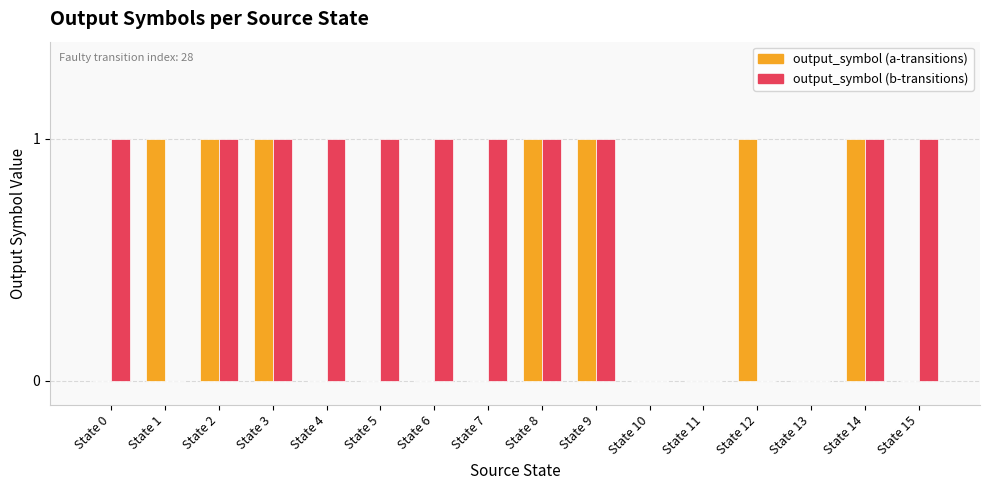

Reading left to right, transcribe all the data shown in this chart.

output_symbol (a-transitions): State 0=0	State 1=1	State 2=1	State 3=1	State 4=0	State 5=0	State 6=0	State 7=0	State 8=1	State 9=1	State 10=0	State 11=0	State 12=1	State 13=0	State 14=1	State 15=0
output_symbol (b-transitions): State 0=1	State 1=0	State 2=1	State 3=1	State 4=1	State 5=1	State 6=1	State 7=1	State 8=1	State 9=1	State 10=0	State 11=0	State 12=0	State 13=0	State 14=1	State 15=1